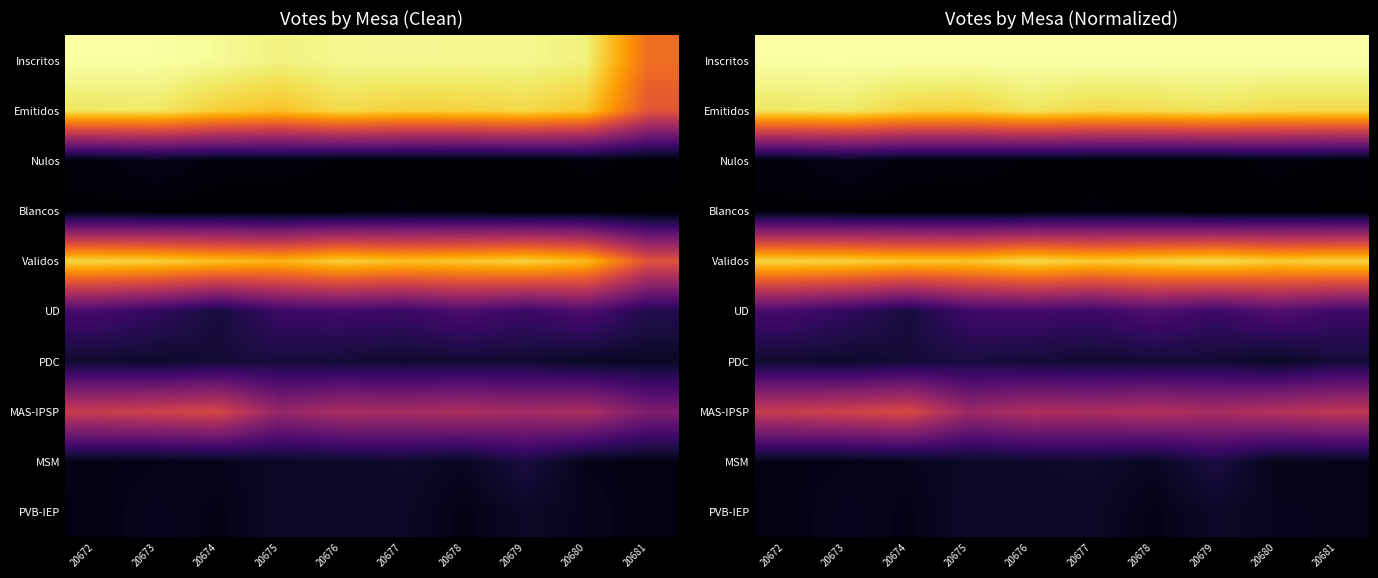

Rank the categories by Validos value from highest to lowest.

20679, 20676, 20672, 20681, 20678, 20673, 20680, 20677, 20674, 20675